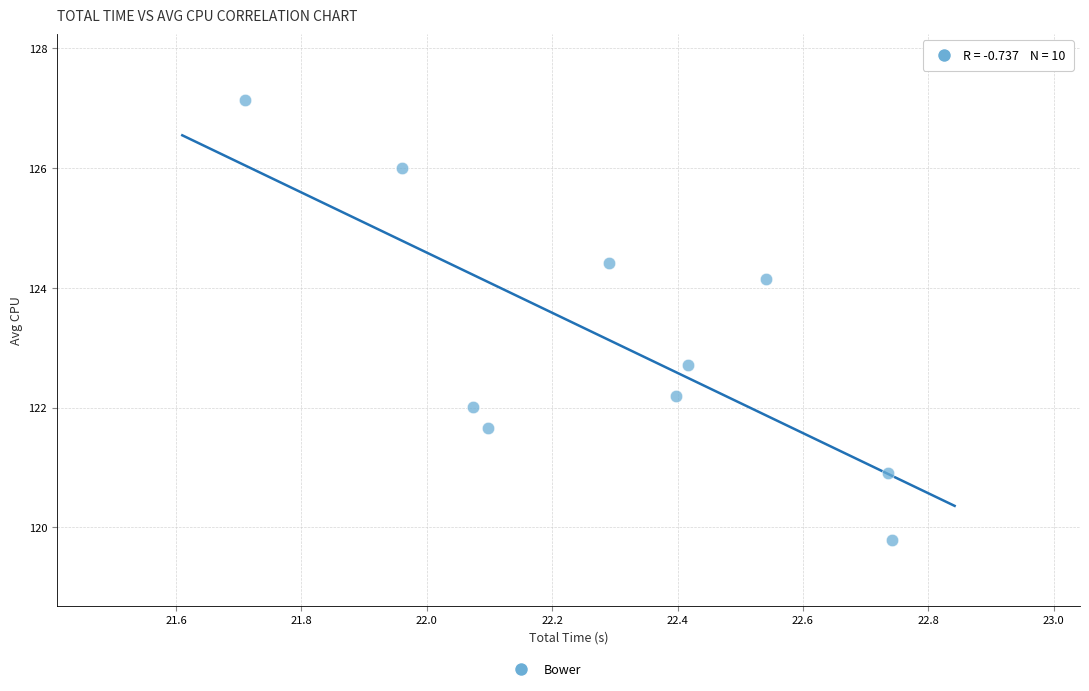

What Y value in the scatter plot is closest to 123?

122.7